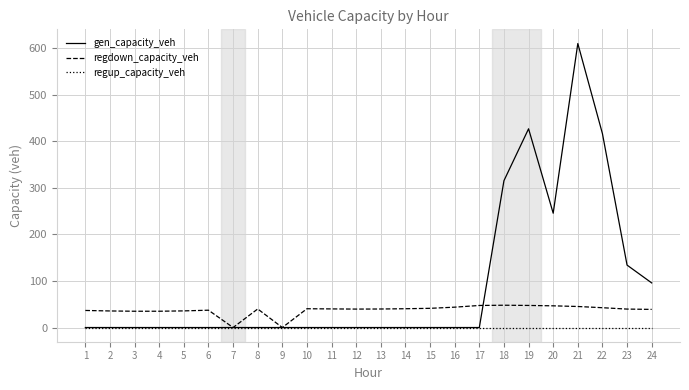

At which category does the chart reach its peak across all series?

21